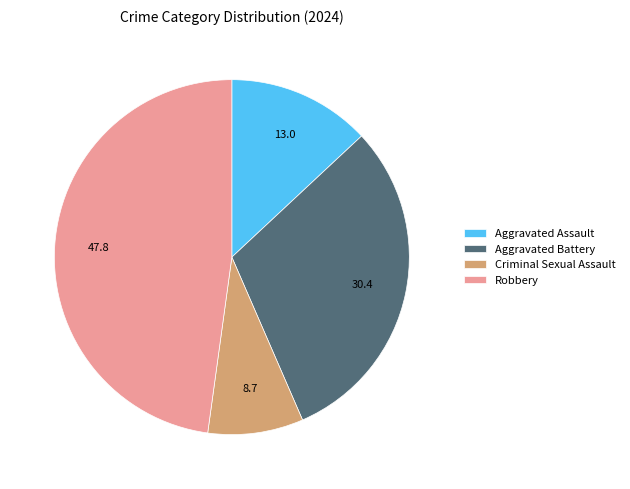

Approximately how many times larger is the value at Aggravated Assault compared to Aggravated Battery?

0.4